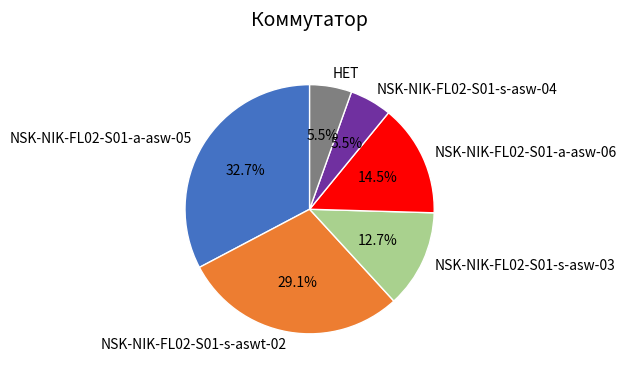

What is the ratio of the value at NSK-NIK-FL02-S01-s-asw-03 to the value at NSK-NIK-FL02-S01-s-asw-04?

2.3